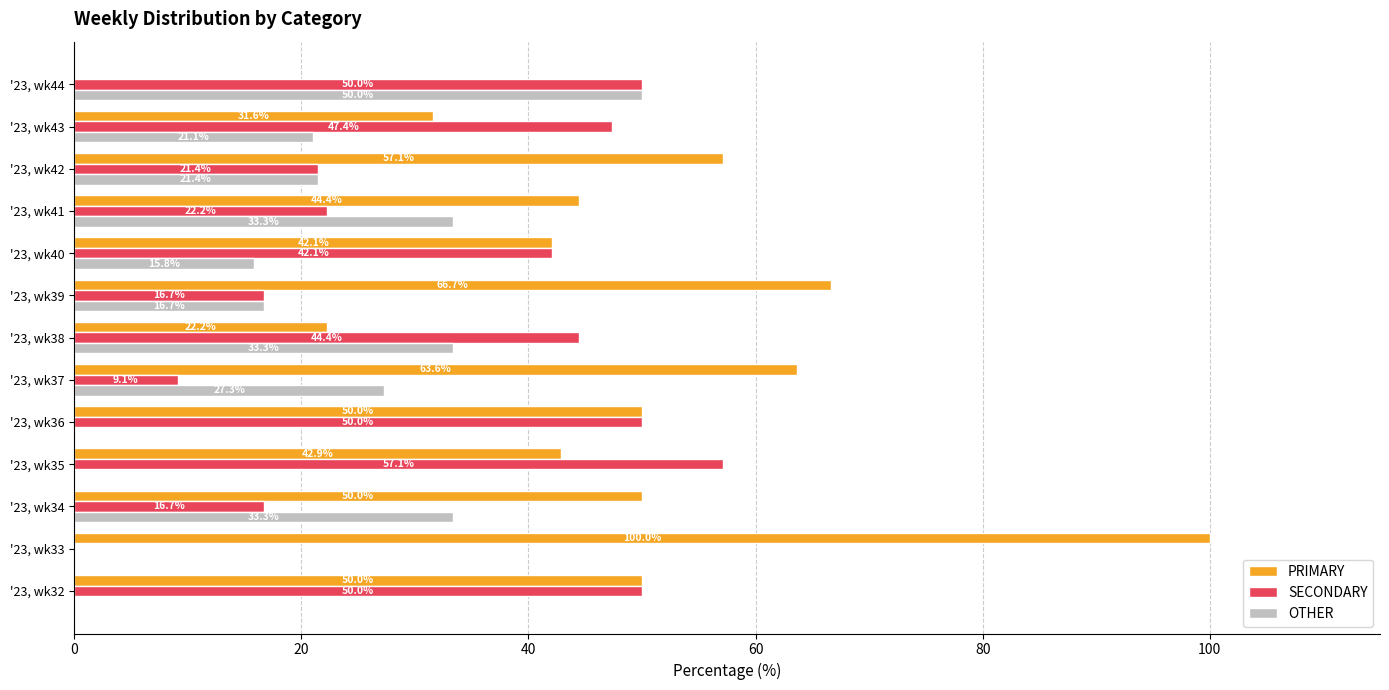

What are all the series names shown in the legend?

PRIMARY, SECONDARY, OTHER